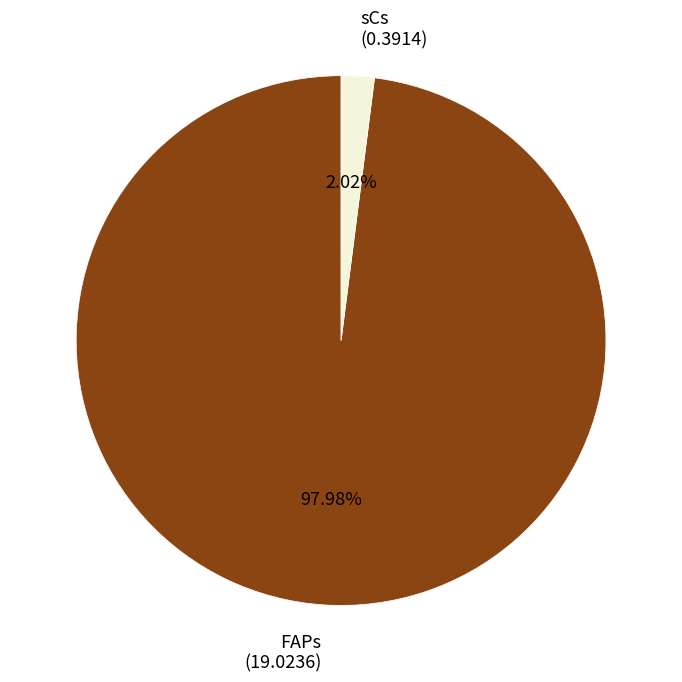

True or false: sCs accounts for 2% of the total.

True